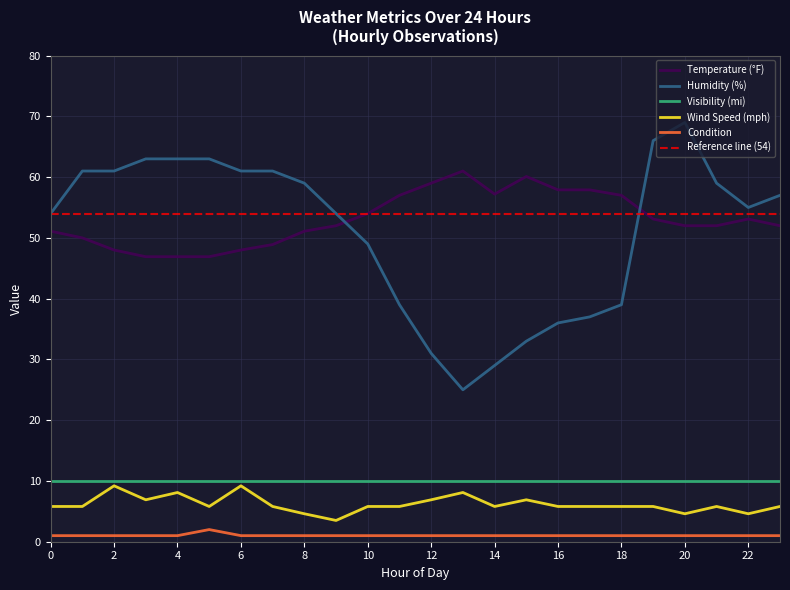

True or false: humidity and condition cross at least once.

False